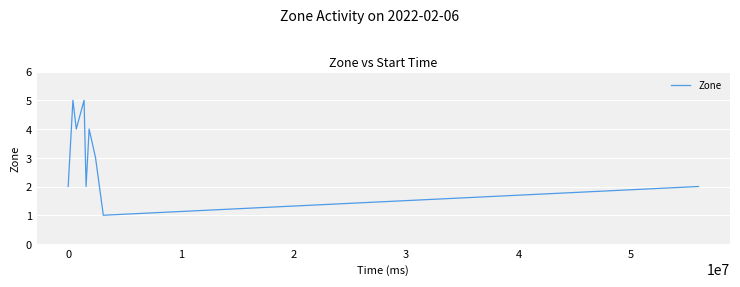

What is the difference between the second highest and second lowest values?

3